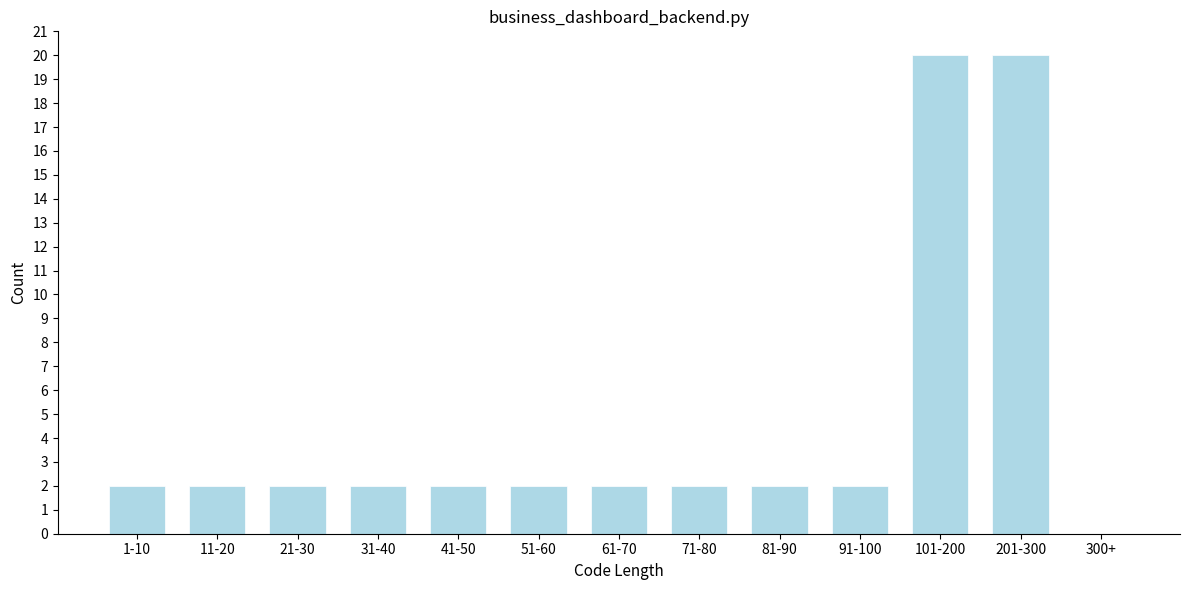

Reading right to left, extract all data points from this chart.

300+=0	201-300=20	101-200=20	91-100=2	81-90=2	71-80=2	61-70=2	51-60=2	41-50=2	31-40=2	21-30=2	11-20=2	1-10=2